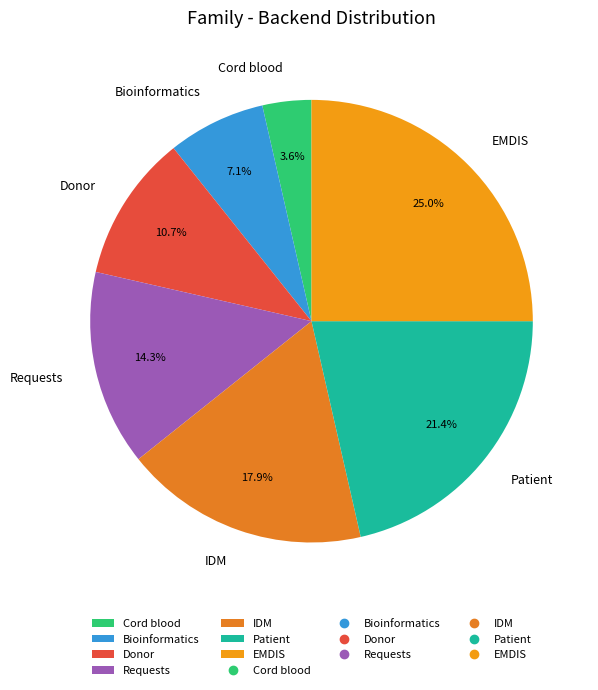

Is IDM the majority of the pie?

No